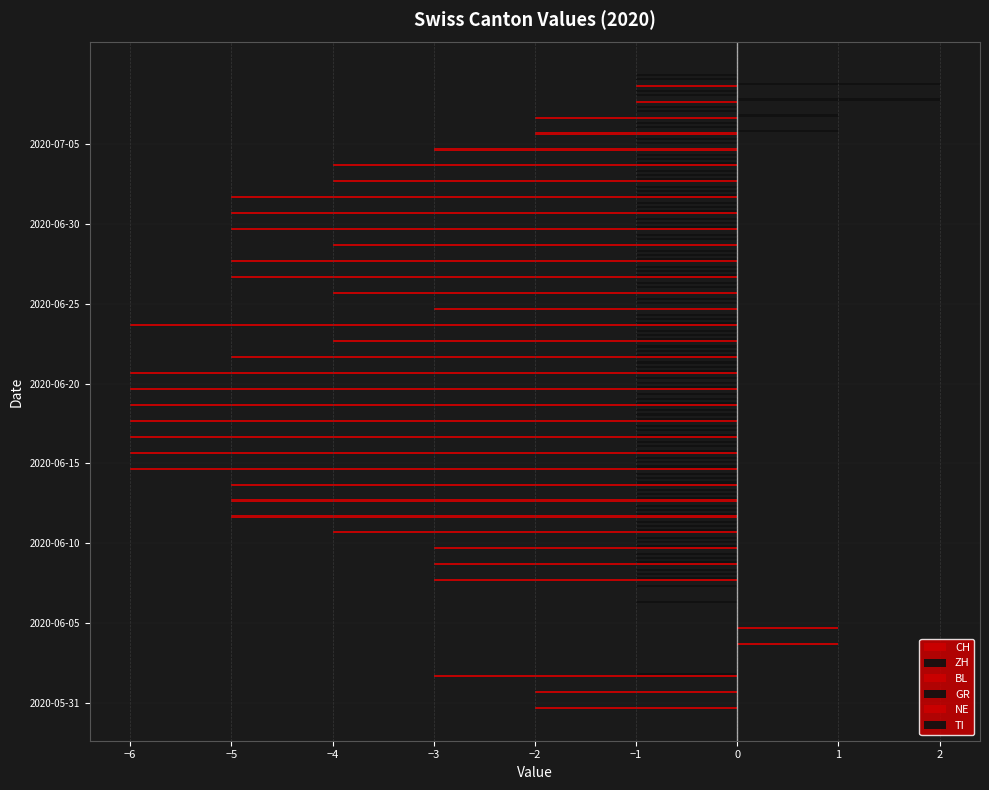

The TI series shows 0.0 at −5. True or false?

True